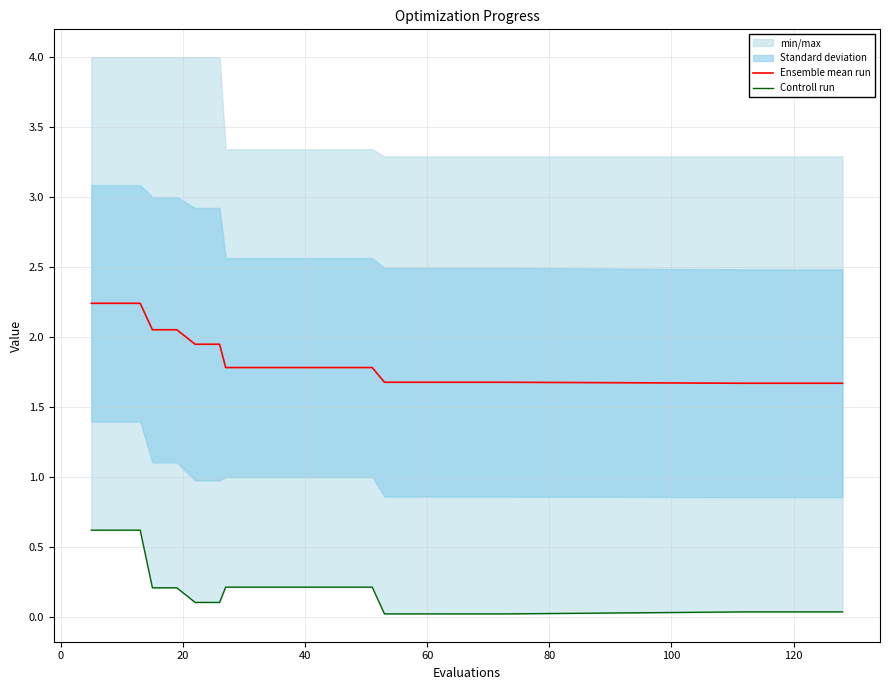

The value of success num at 18 is 0.6. True or false?

False